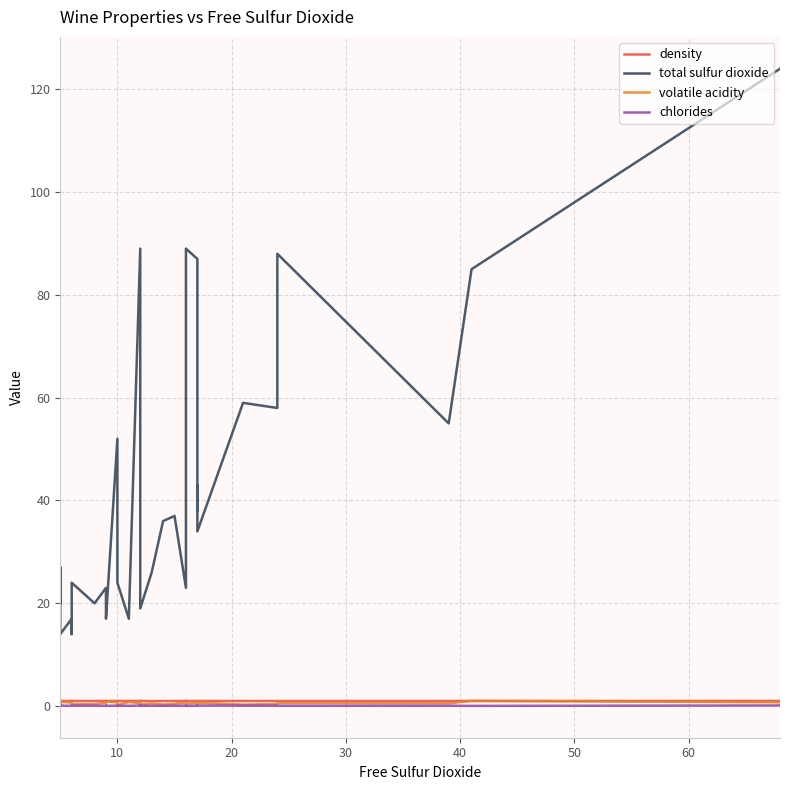

How many lines are shown in the chart?

4